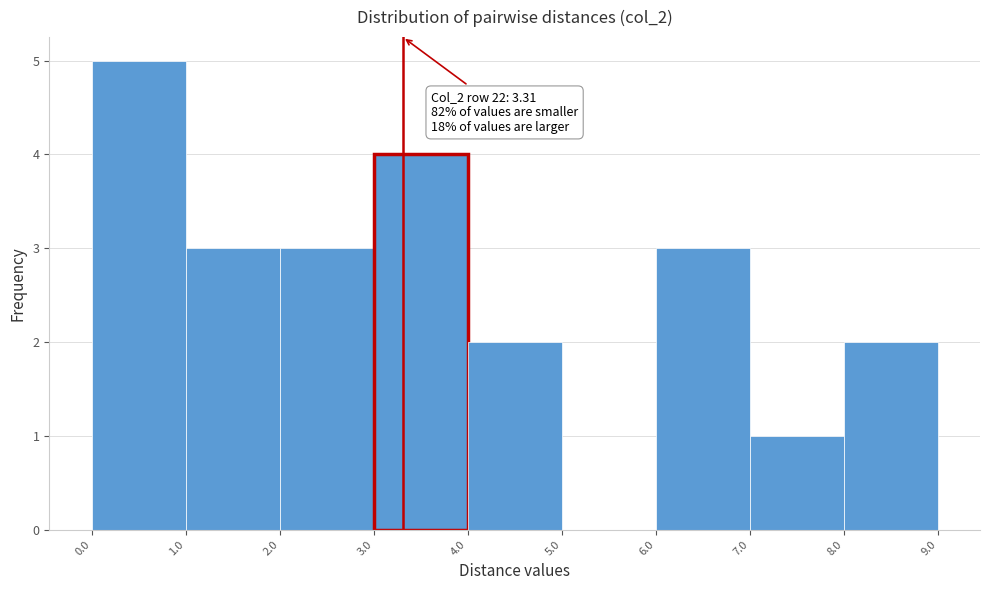

Which range on the x-axis has the tallest bar?

0.0 to 1.0